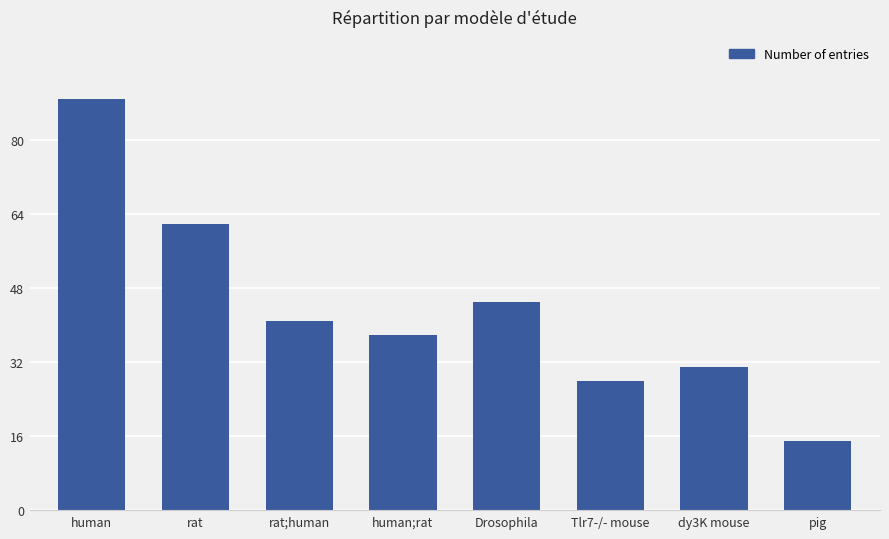

What is the value of the 3rd bar from the left?

41